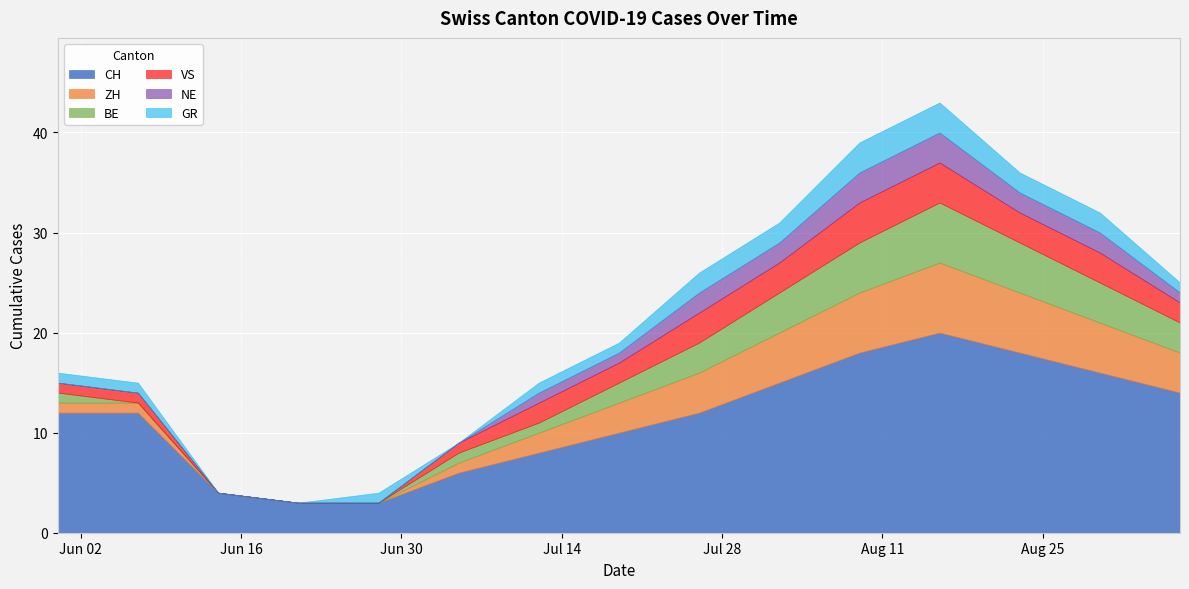

The ZH series shows -4 at 2020-06-14. True or false?

False